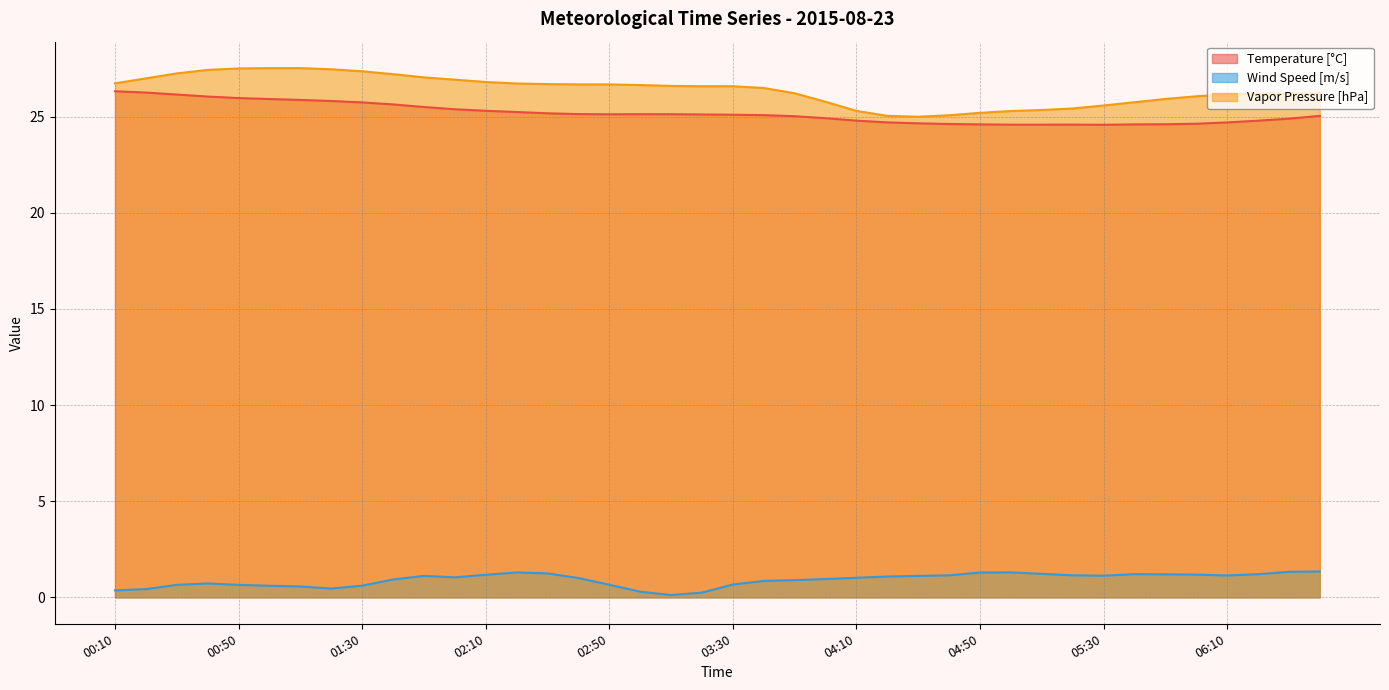

What is the difference between the Wind Speed [m/s] values at 01:20 and 01:30?

0.1